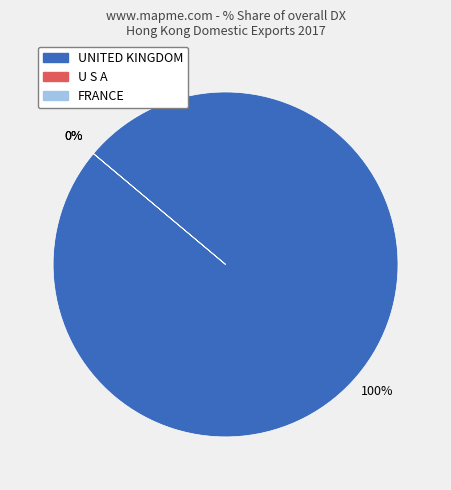

How many slices are in this pie chart?

3